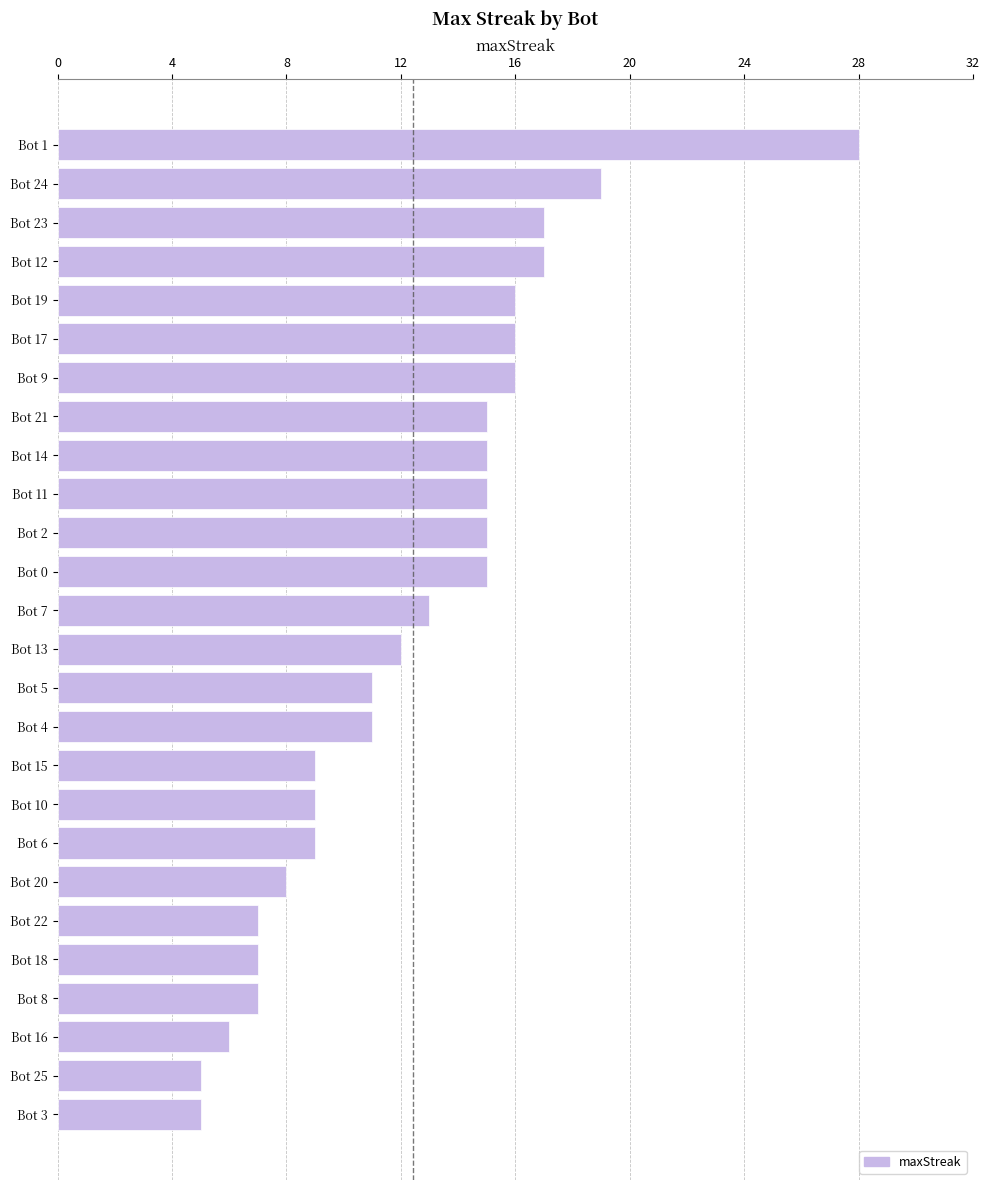

The chart shows a value of 15 at Bot 14. True or false?

True